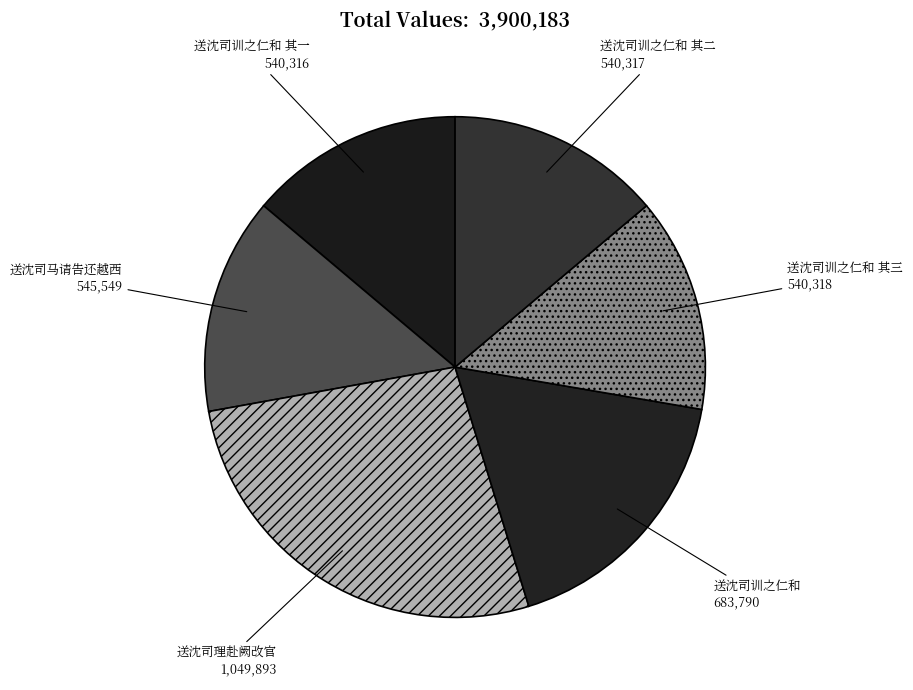

How many segments does this pie chart have?

6